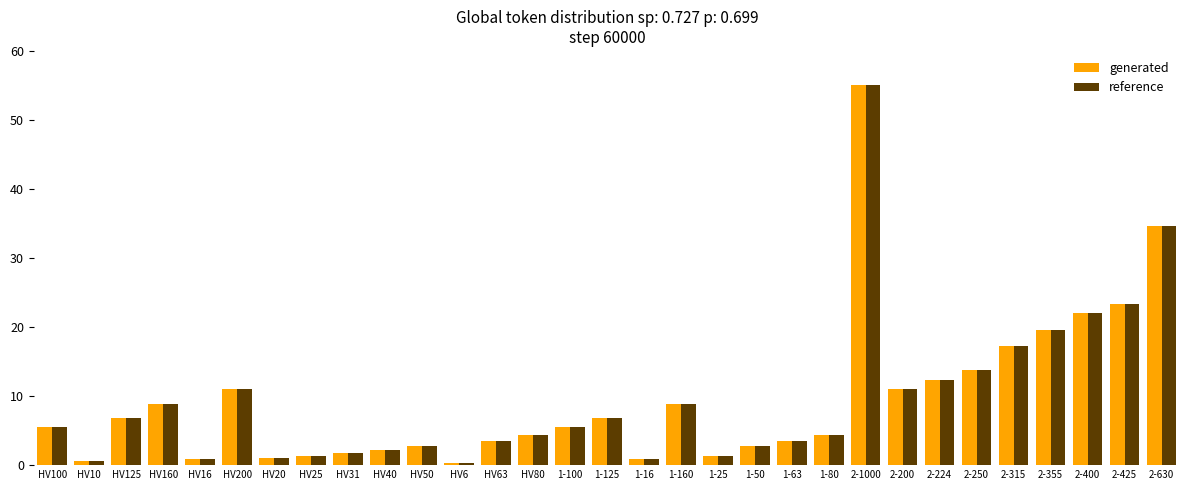

True or false: reference has a value of 2.8 at HV50.

True